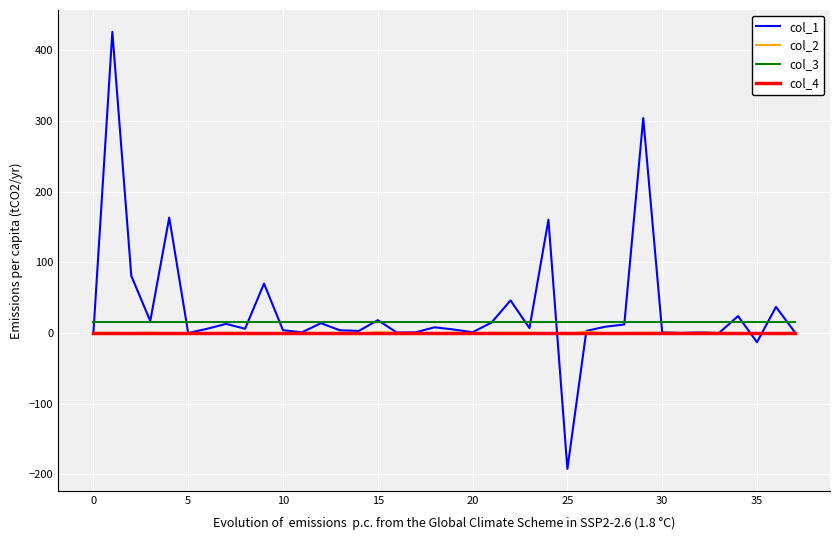

True or false: col_3 and col_2 cross at least once.

False